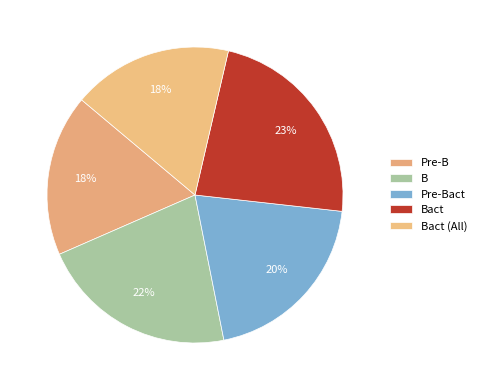

Which has a higher value, Pre-B or Bact?

Bact